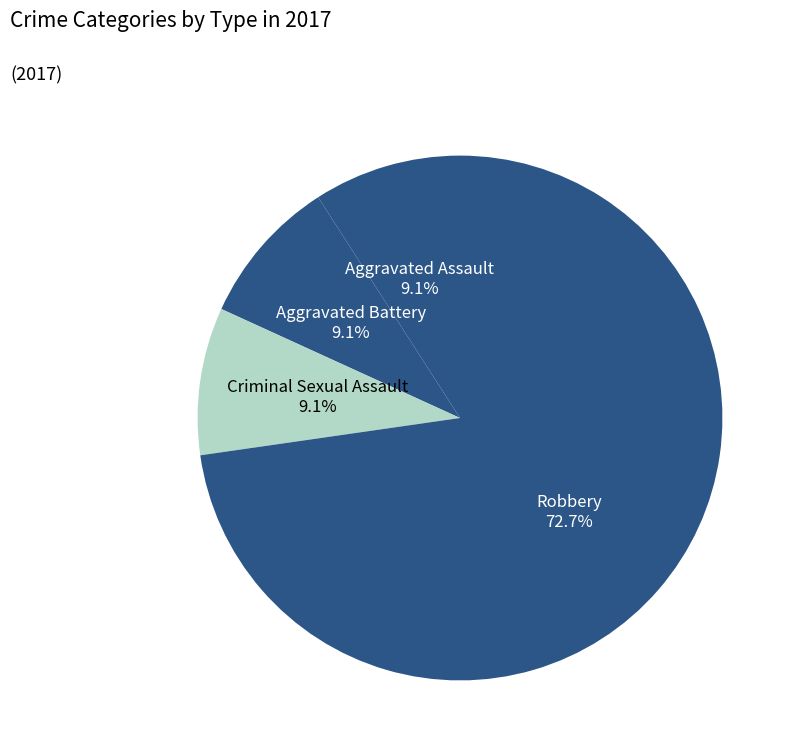

How many slices are in this pie chart?

4